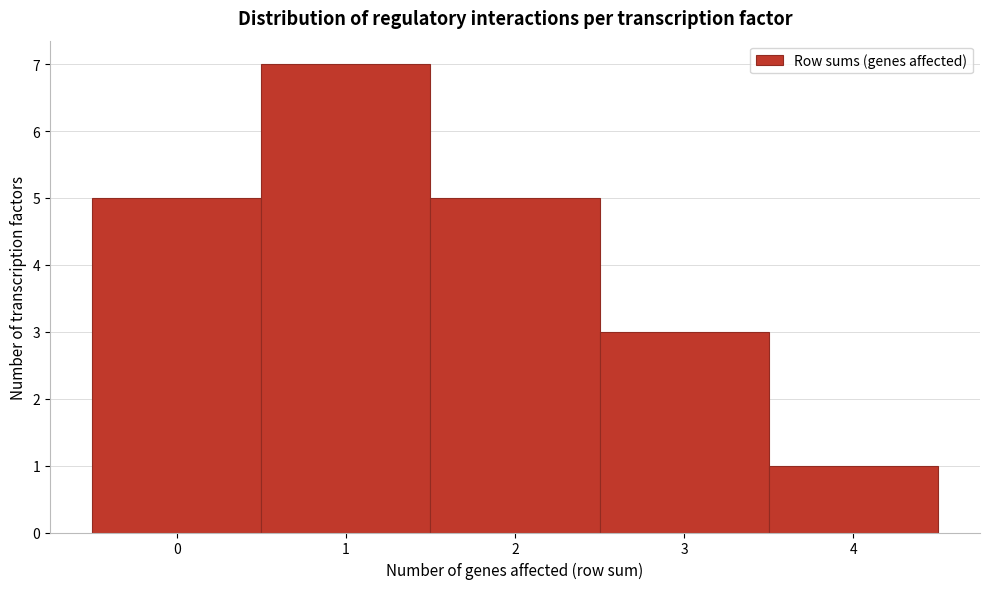

Which range on the x-axis has the tallest bar?

0.5 to 1.5